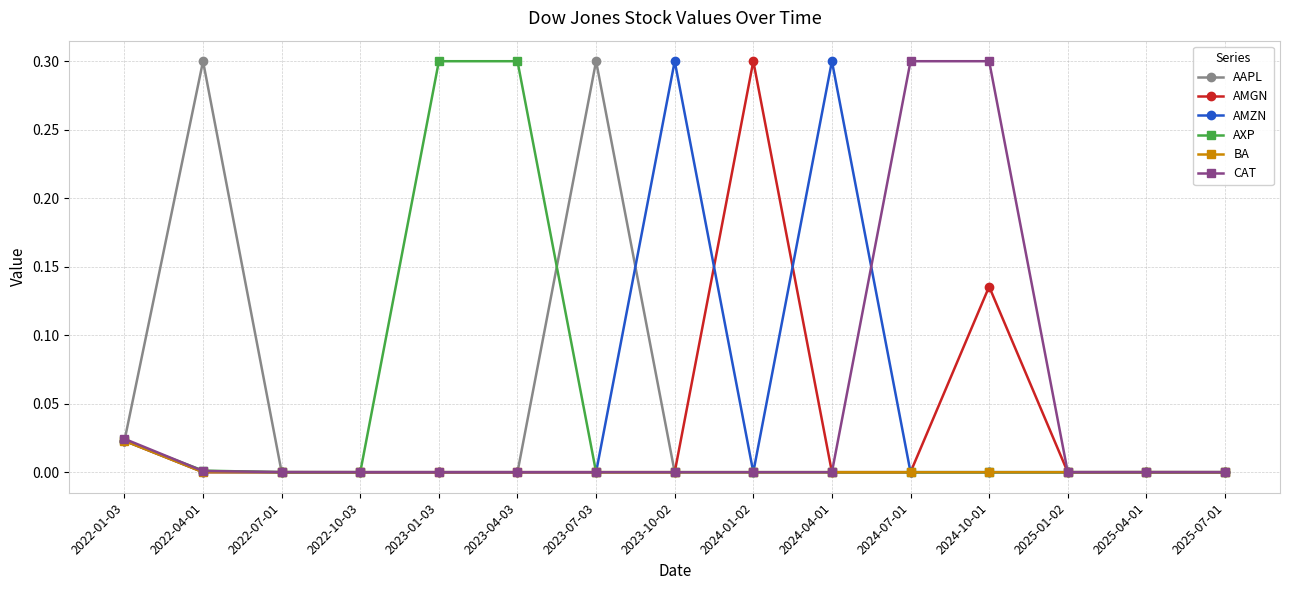

Does the chart have visible grid lines?

Yes